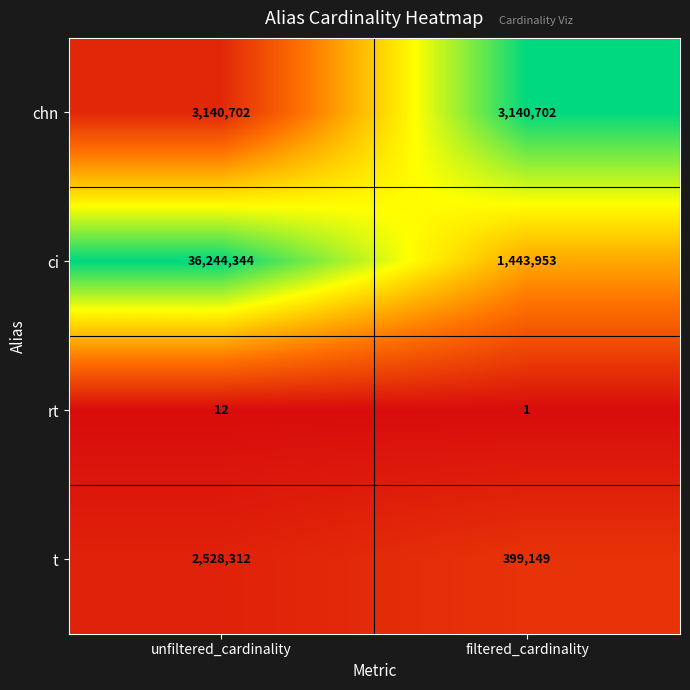

How many distinct data groups are displayed?

4